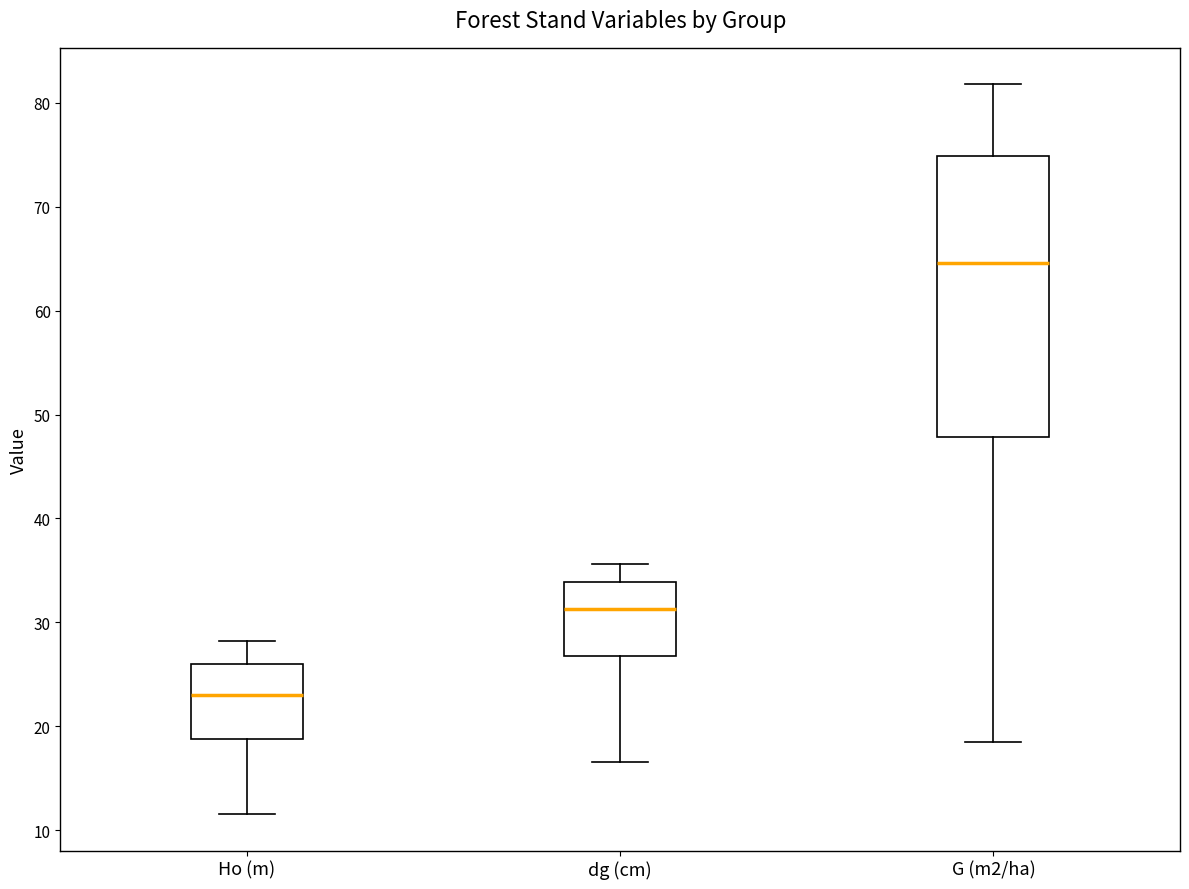

Where does the median line of the box for Ho (m) sit on the y-axis? The values are not printed on the chart, so give them approximately, as read against the axis.

23